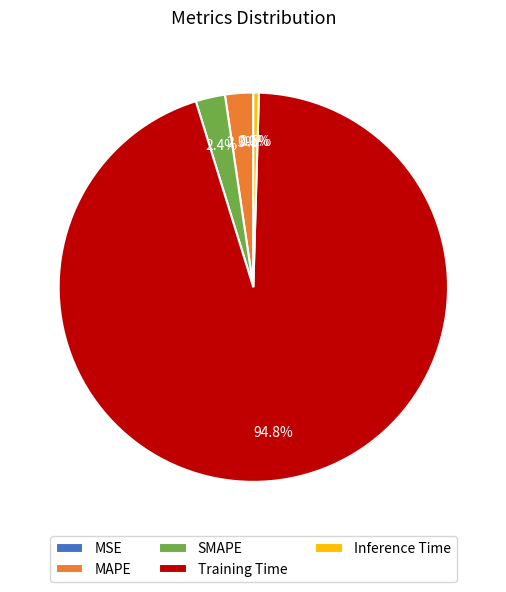

Which category has the biggest portion of the pie?

Training Time